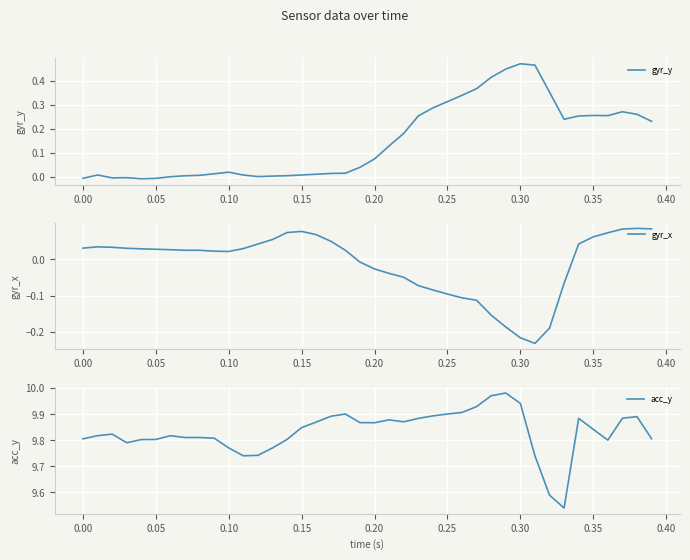

True or false: acc_y has a value of 17.3 at 0.05.

False